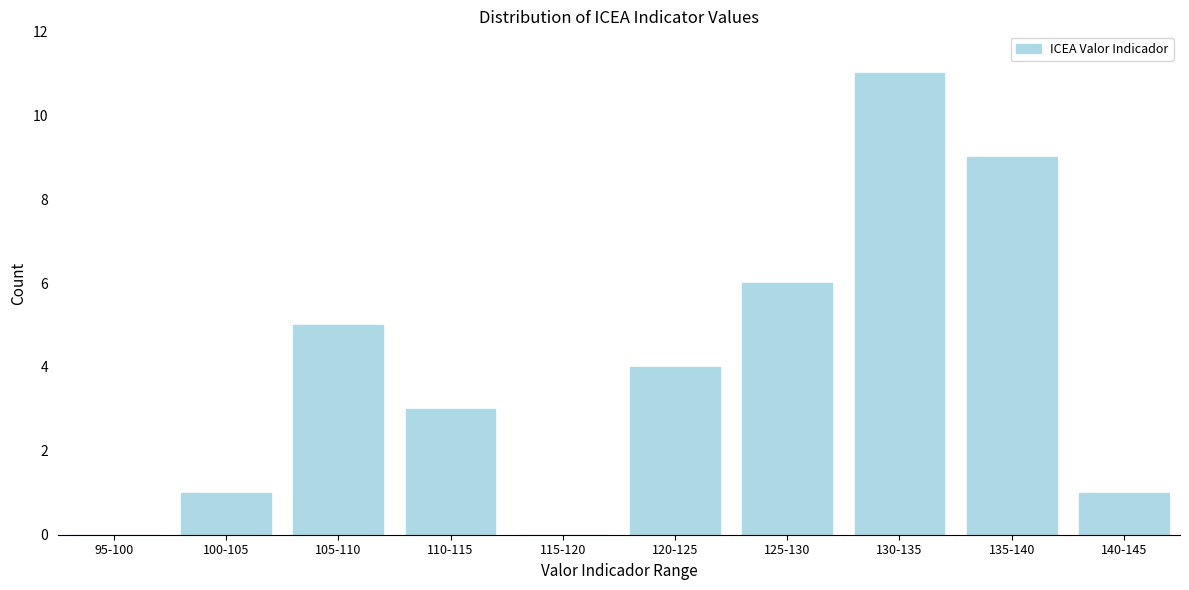

Reading right to left, list all the values displayed in this chart.

140-145=1	135-140=9	130-135=11	125-130=6	120-125=4	115-120=0	110-115=3	105-110=5	100-105=1	95-100=0